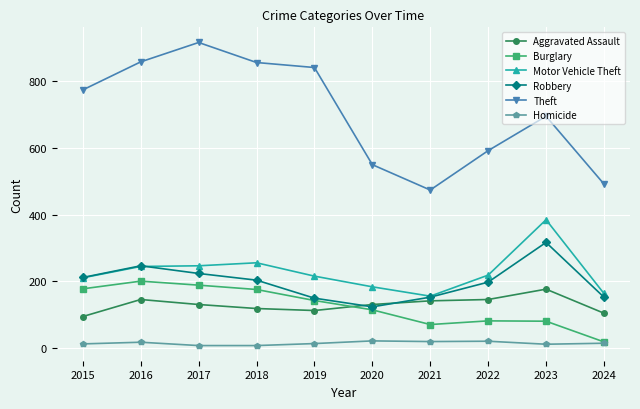

Which series has the largest range (max minus min)?

Theft